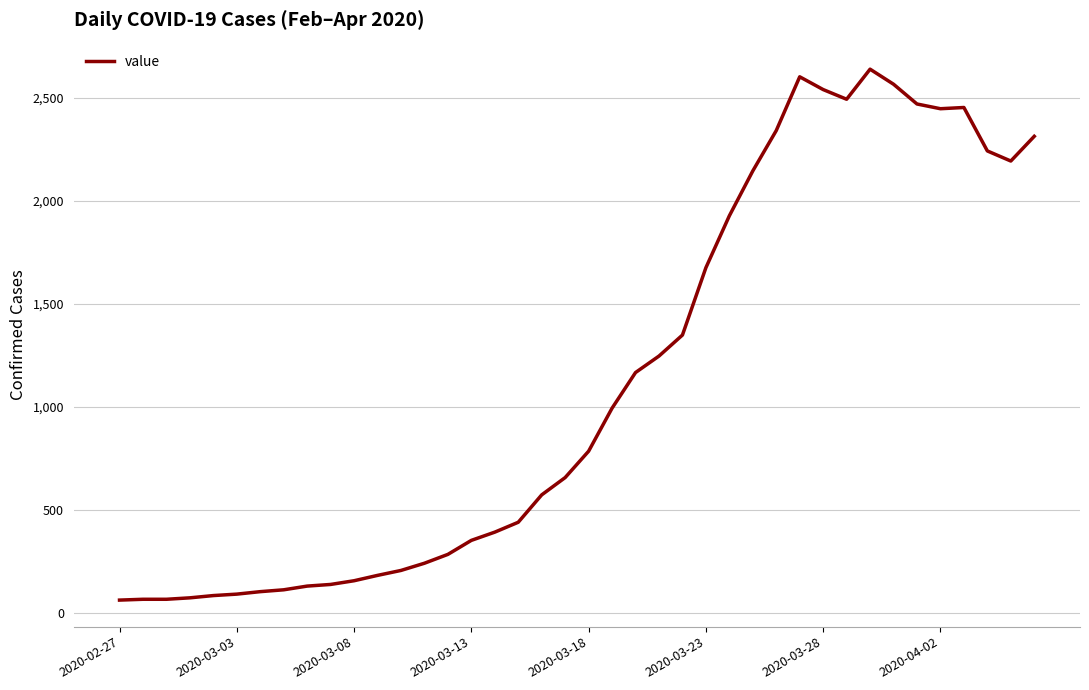

What is the minimum value shown in the chart?

61